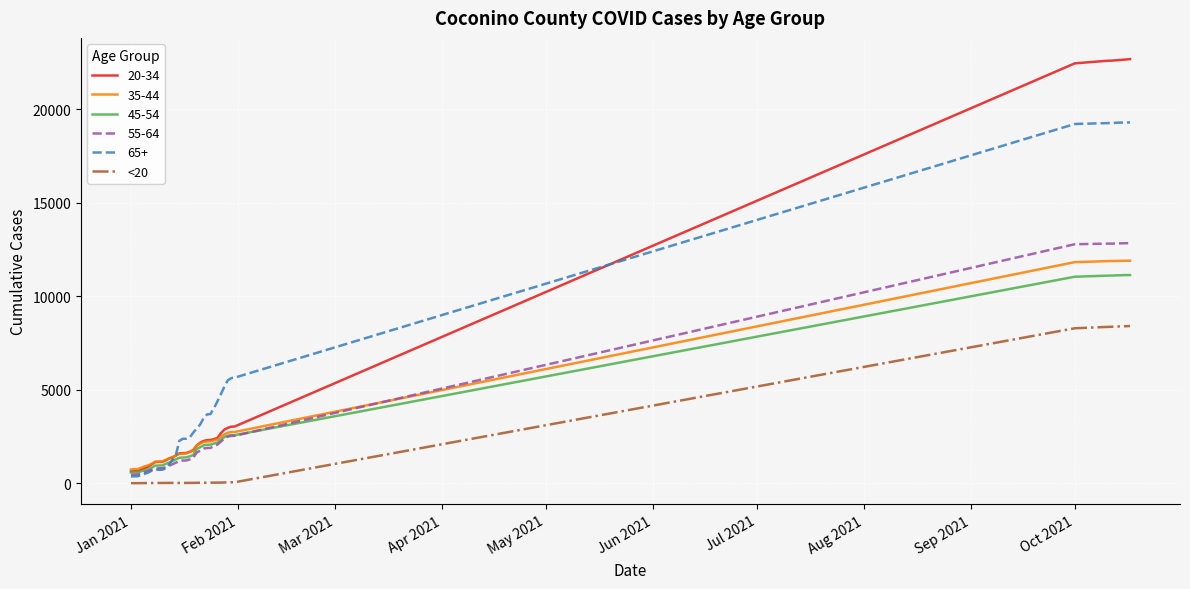

What is the maximum value shown in the chart?

22696